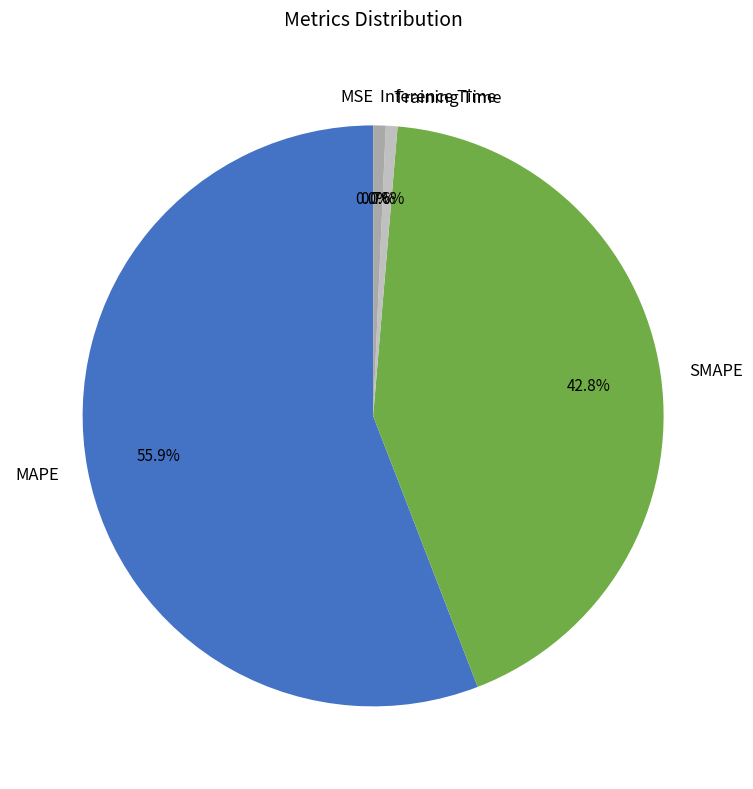

Which slice is the largest?

MAPE